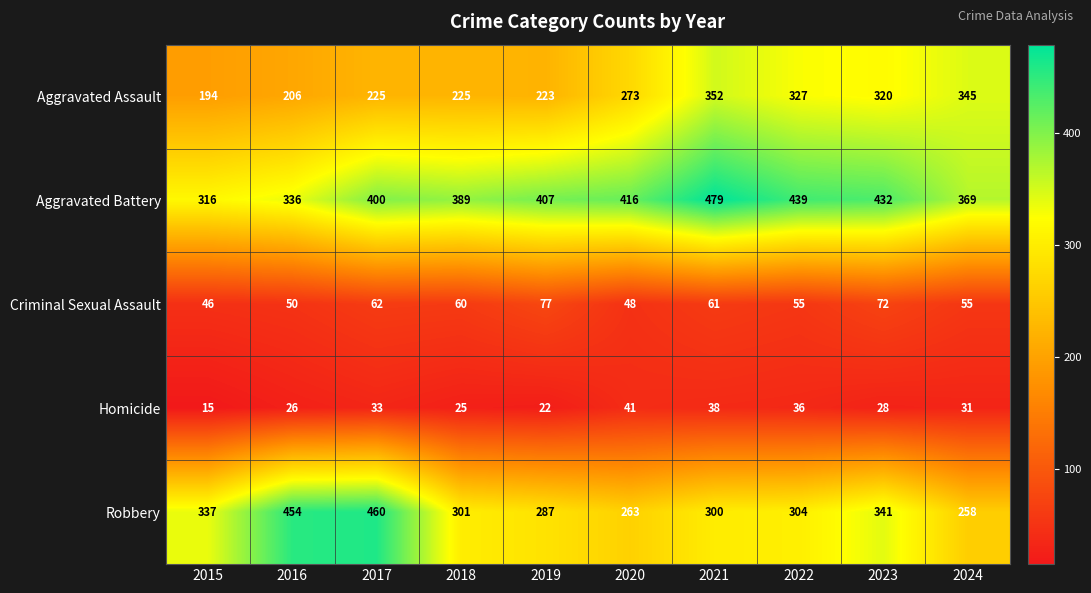

How many categories are shown in the chart?

10